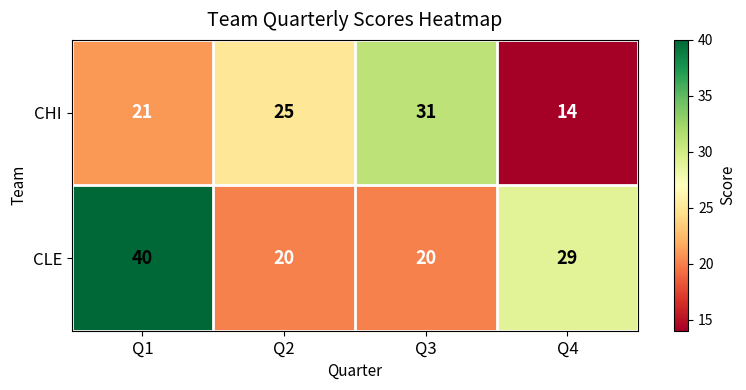

At which category is the sum across all series the highest?

Q1